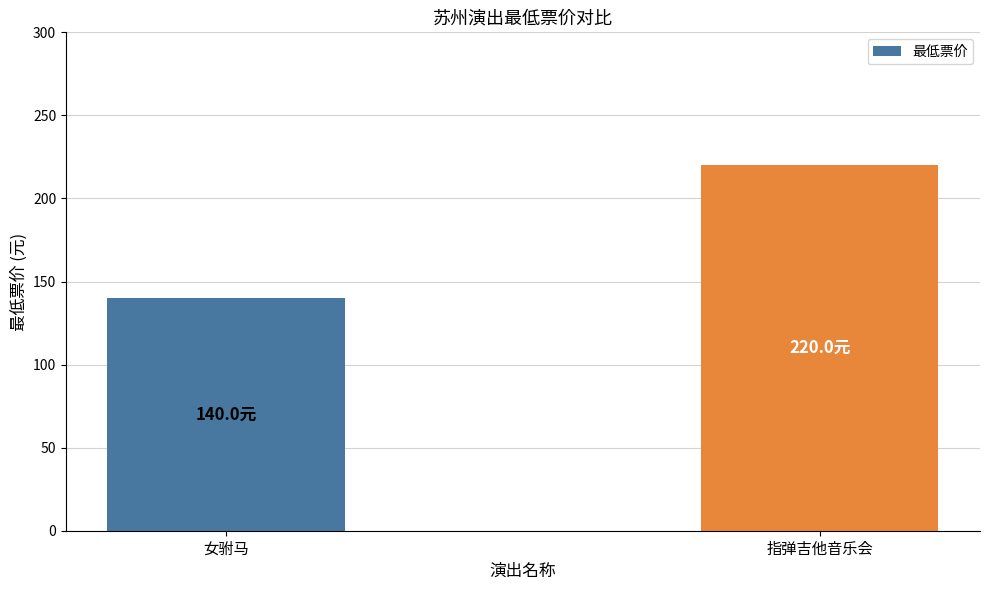

How many values are between 140 and 220?

2